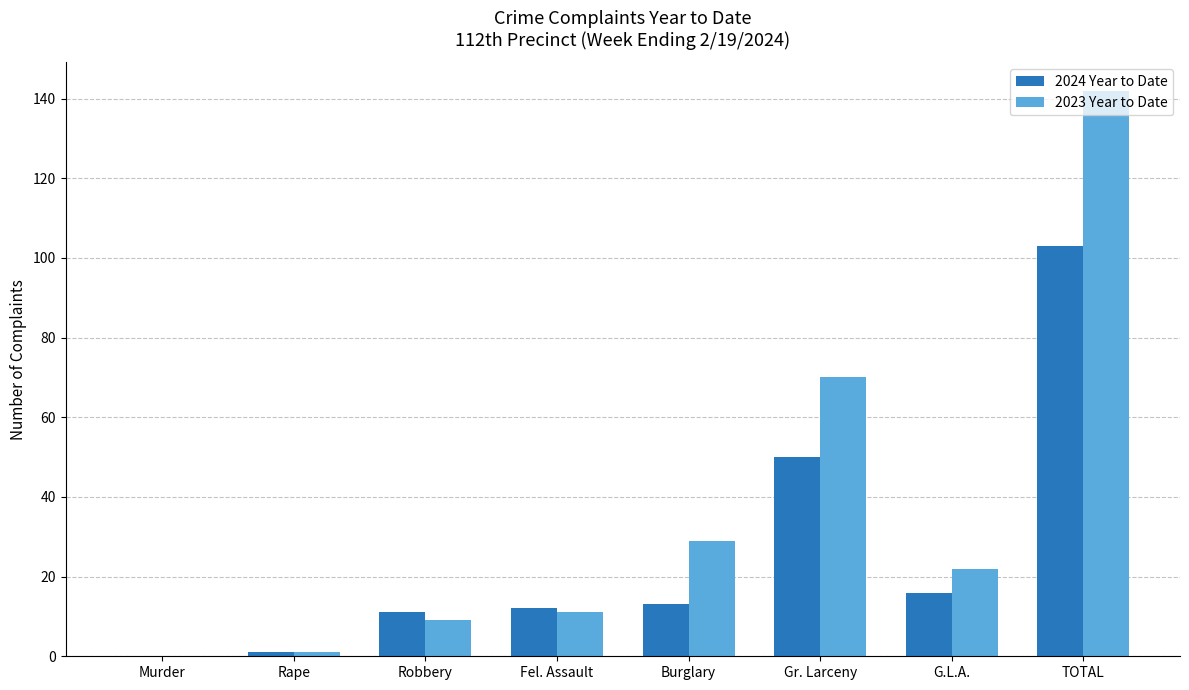

Reading left to right, list all the values displayed in this chart.

2024 Year to Date: 0	1	11	12	13	50	16	103
2023 Year to Date: 0	1	9	11	29	70	22	142